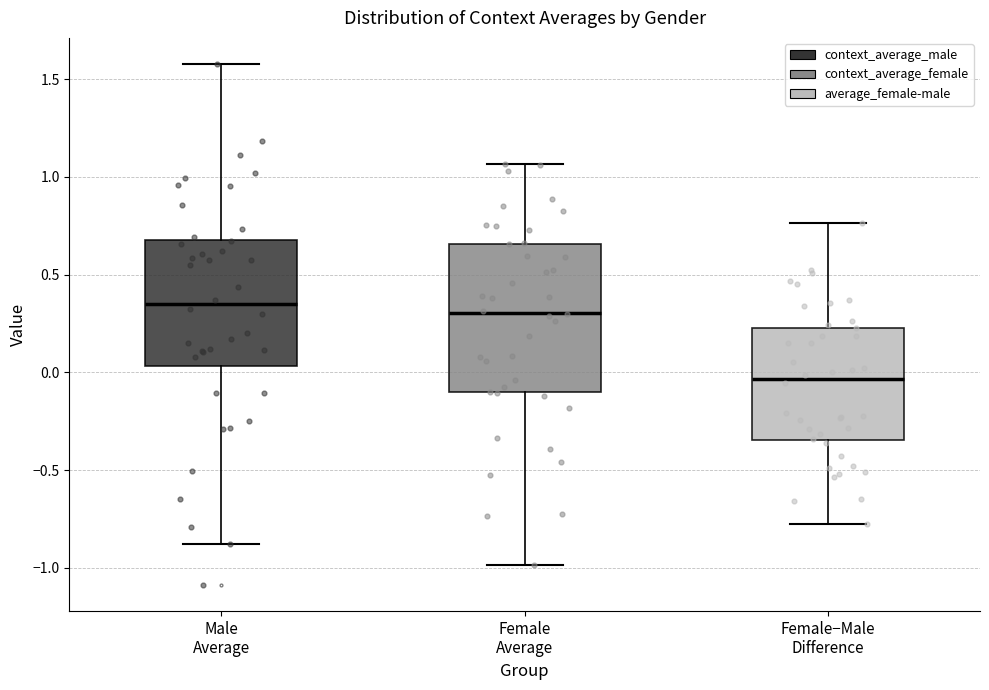

Reading left to right, read every box against the y-axis: the position of its median line, the range the box covers, and the ends of its whiskers. The values are not printed on the chart, so give them approximately, as read against the axis.

Male Average: median 0.35, box 0.05 to 0.70, whiskers -0.90 to 1.60
Female Average: median 0.30, box -0.10 to 0.65, whiskers -1.00 to 1.05
Female−Male Difference: median -0.05, box -0.35 to 0.25, whiskers -0.80 to 0.75